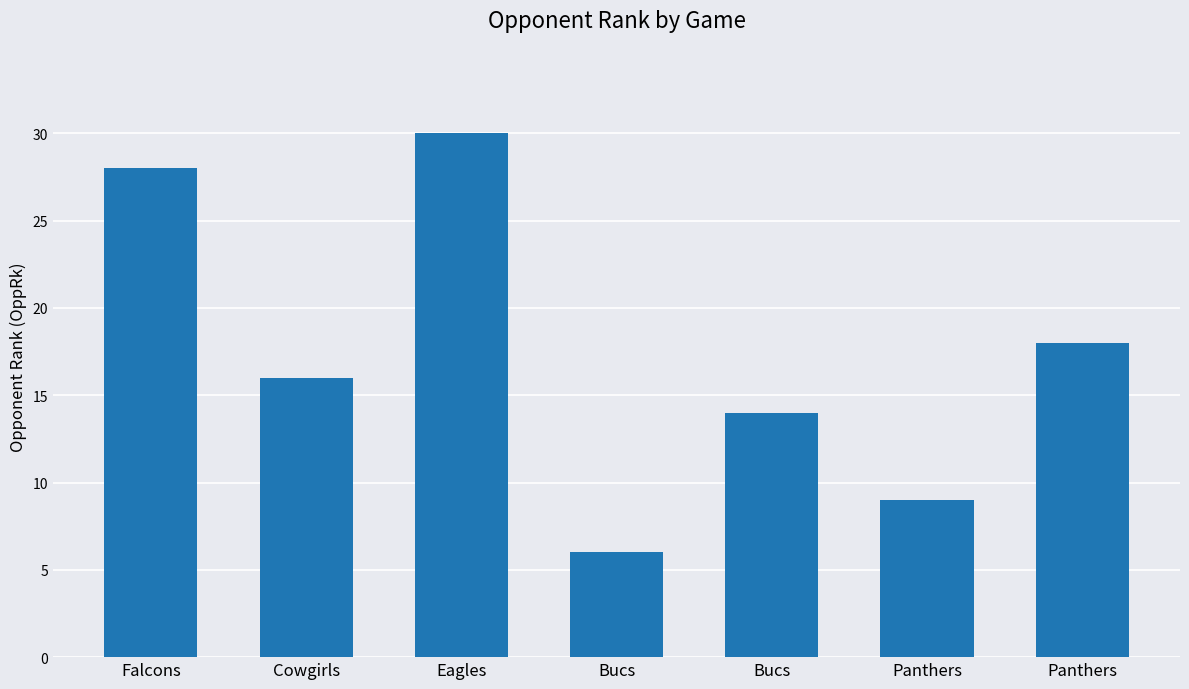

How many series are shown in this chart?

1